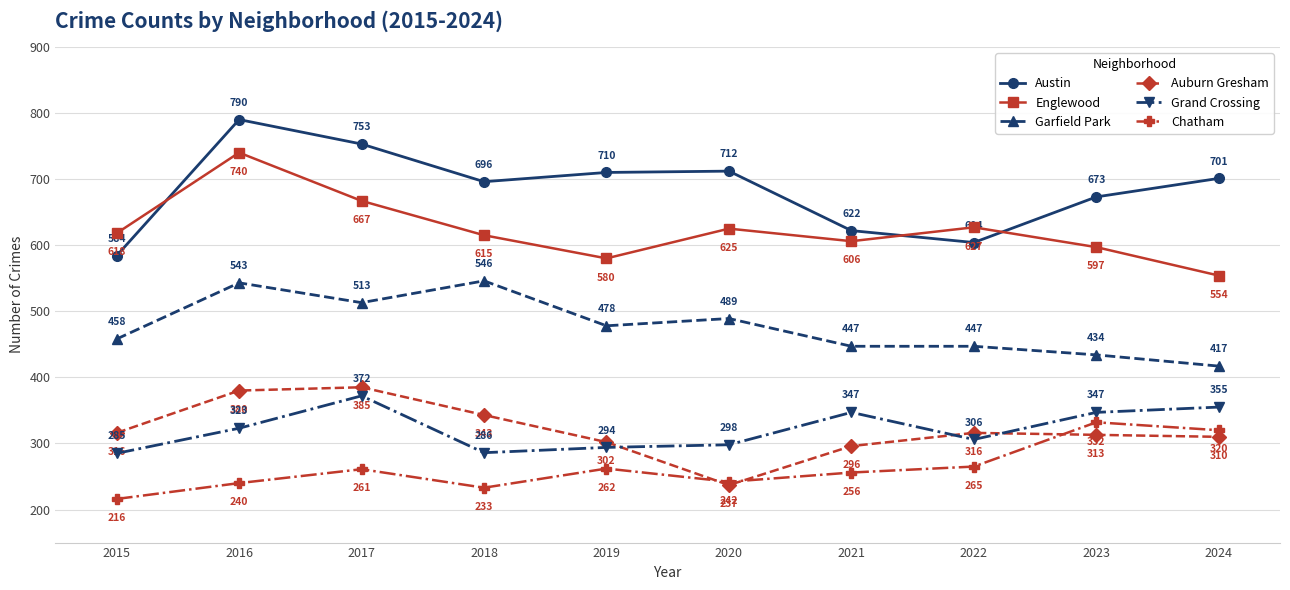

What is the difference between the Grand Crossing values at 2016 and 2021?

24